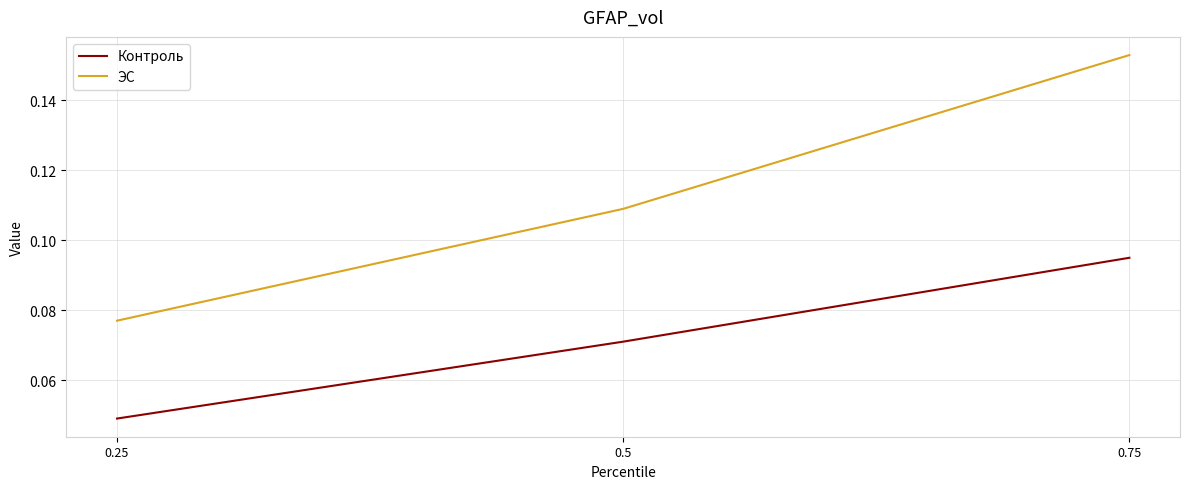

Which series has the widest spread of values?

ЭС